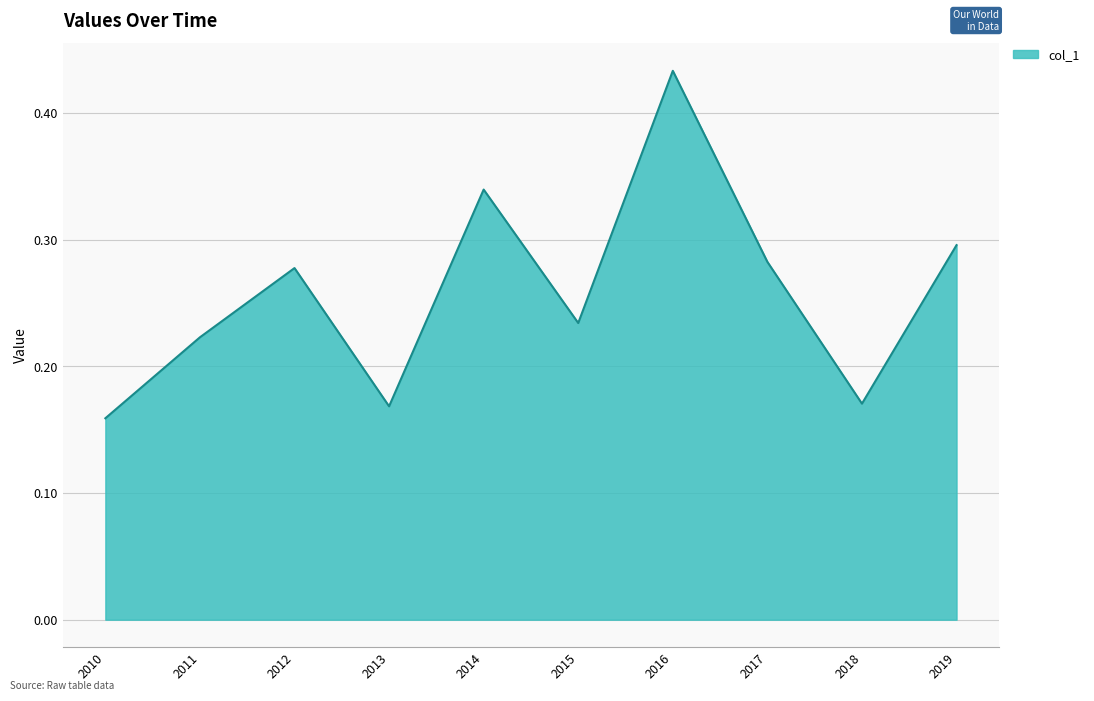

At which category does the chart reach its peak across all series?

2016